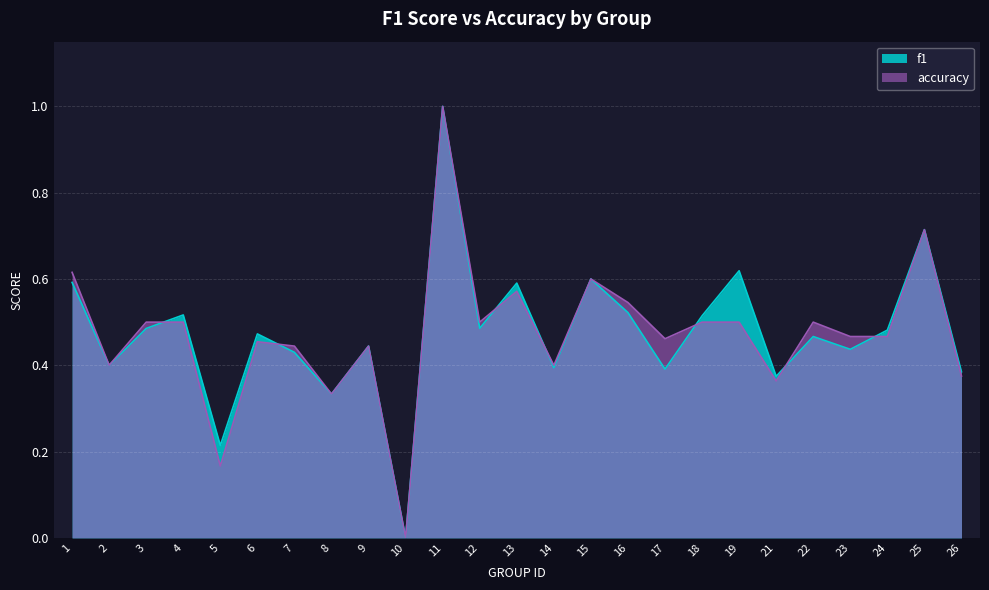

What is the sum of all accuracy values?

11.8